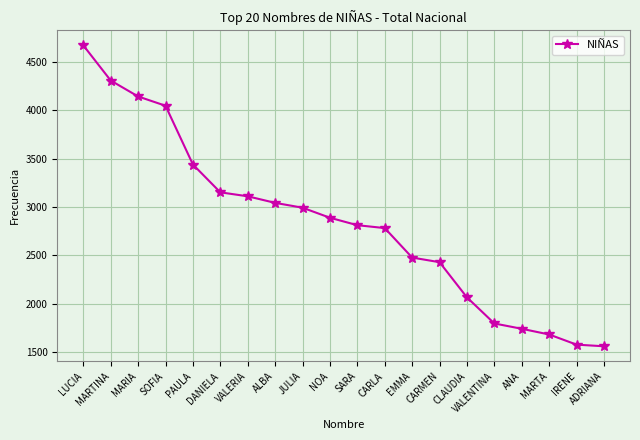

True or false: the data has more than 2 interior local peaks.

False